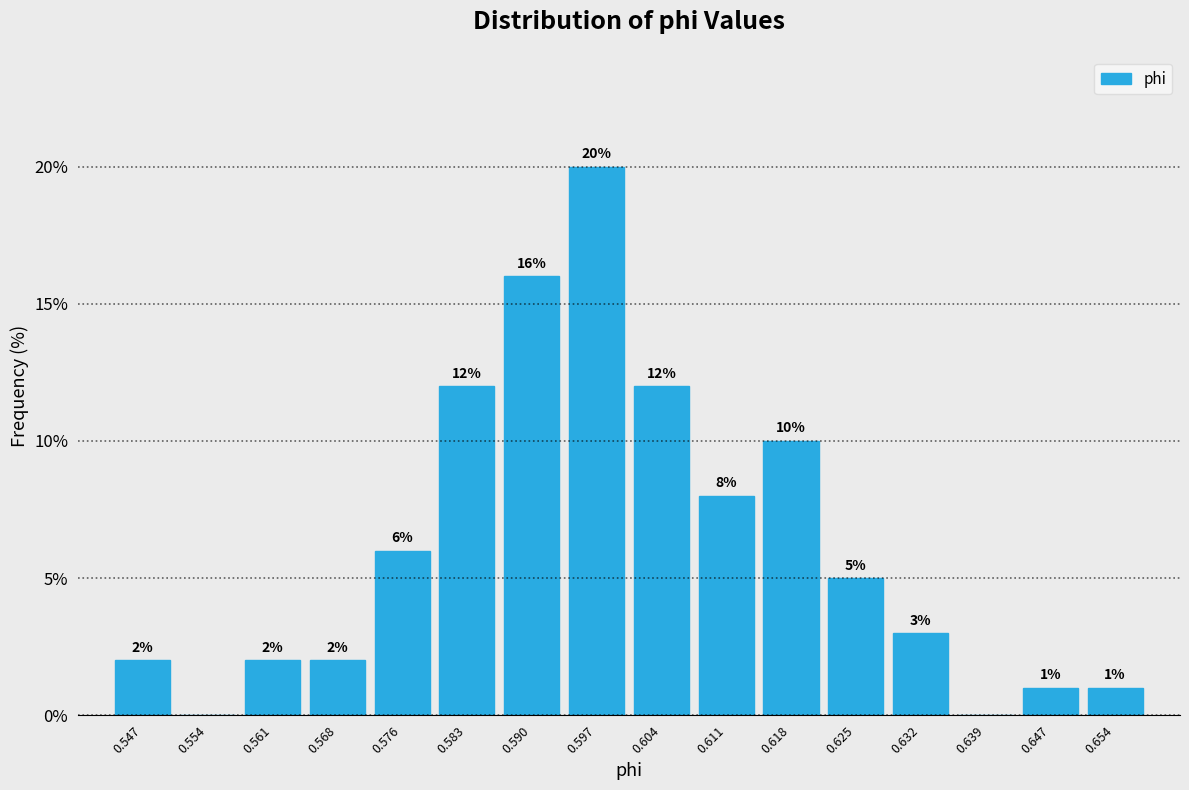

Which range on the x-axis has the tallest bar?

0.593 to 0.600